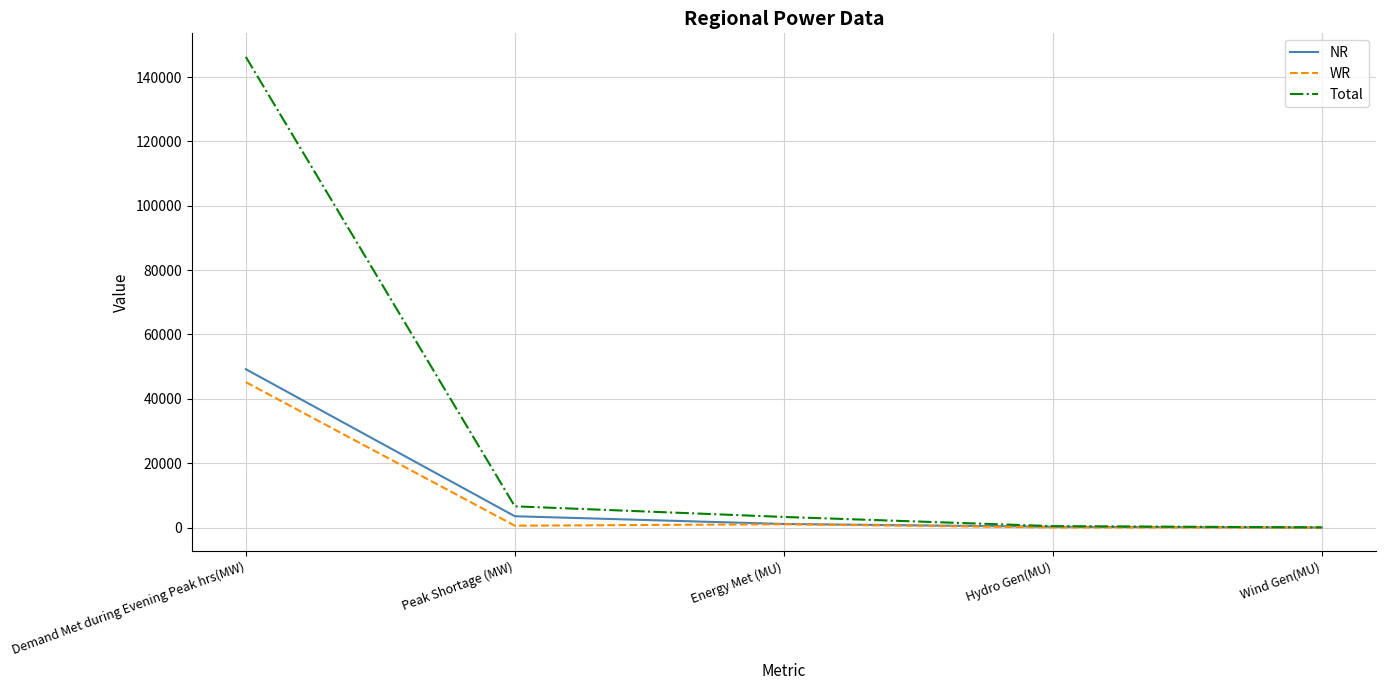

What position from the left is Hydro Gen(MU)?

4